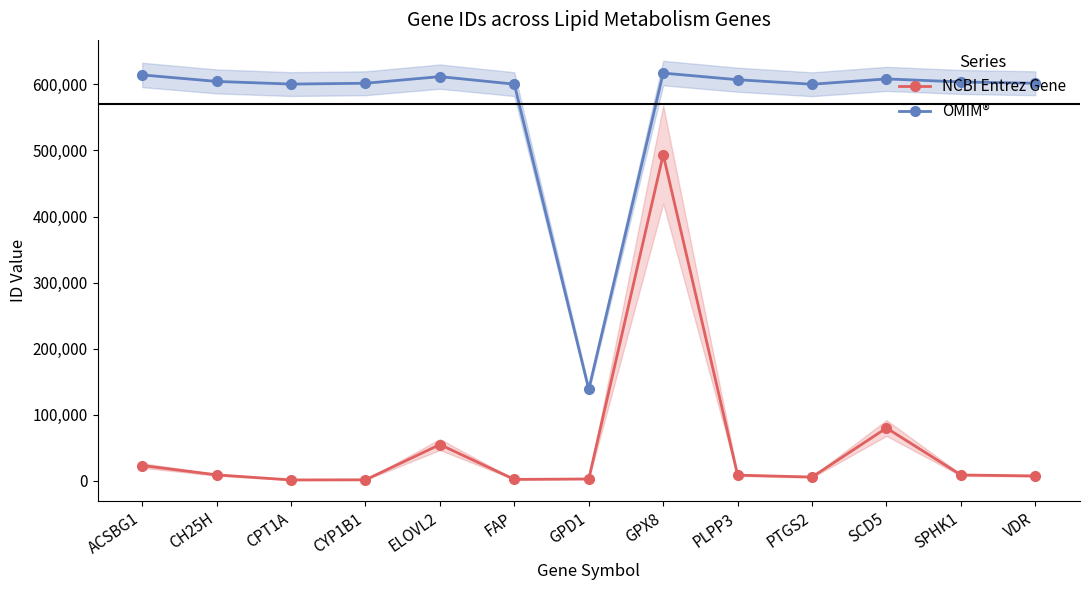

Where does the NCBI Entrez Gene series first go above 8613?

ACSBG1